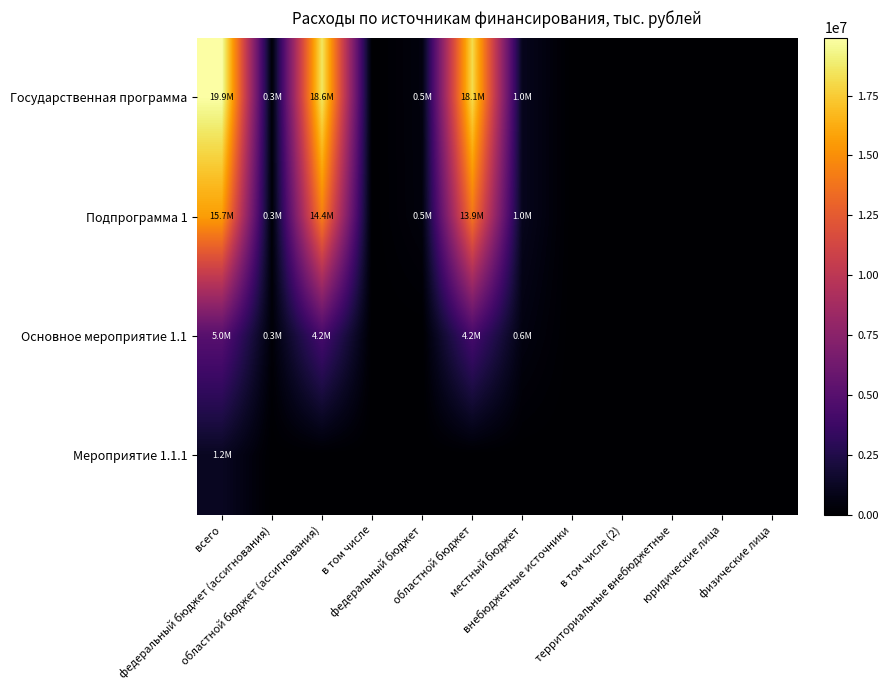

Reading right to left, list all the values displayed in this chart.

Государственная программа: физические лица=0.0	юридические лица=0.0	территориальные внебюджетные=0.0	в том числе (2)=0.0	внебюджетные источники=0.0	местный бюджет=1021252.4	областной бюджет=18116760.5	федеральный бюджет=496614.4	в том числе=0.0	областной бюджет (ассигнования)=18613374.9	федеральный бюджет (ассигнования)=279658.9	всего=19914286.2
Подпрограмма 1: физические лица=0.0	юридические лица=0.0	территориальные внебюджетные=0.0	в том числе (2)=0.0	внебюджетные источники=0.0	местный бюджет=1017681.7	областной бюджет=13899979.4	федеральный бюджет=461711.8	в том числе=0.0	областной бюджет (ассигнования)=14361691.2	федеральный бюджет (ассигнования)=276778.9	всего=15656151.7
Основное мероприятие 1.1: физические лица=0.0	юридические лица=0.0	территориальные внебюджетные=0.0	в том числе (2)=0.0	внебюджетные источники=0.0	местный бюджет=578582.1	областной бюджет=4173431.4	федеральный бюджет=0.0	в том числе=0.0	областной бюджет (ассигнования)=4173431.4	федеральный бюджет (ассигнования)=276778.9	всего=5028792.4
Мероприятие 1.1.1: физические лица=0.0	юридические лица=0.0	территориальные внебюджетные=0.0	в том числе (2)=0.0	внебюджетные источники=0.0	местный бюджет=0.0	областной бюджет=0.0	федеральный бюджет=0.0	в том числе=0.0	областной бюджет (ассигнования)=0.0	федеральный бюджет (ассигнования)=0.0	всего=1202135.6